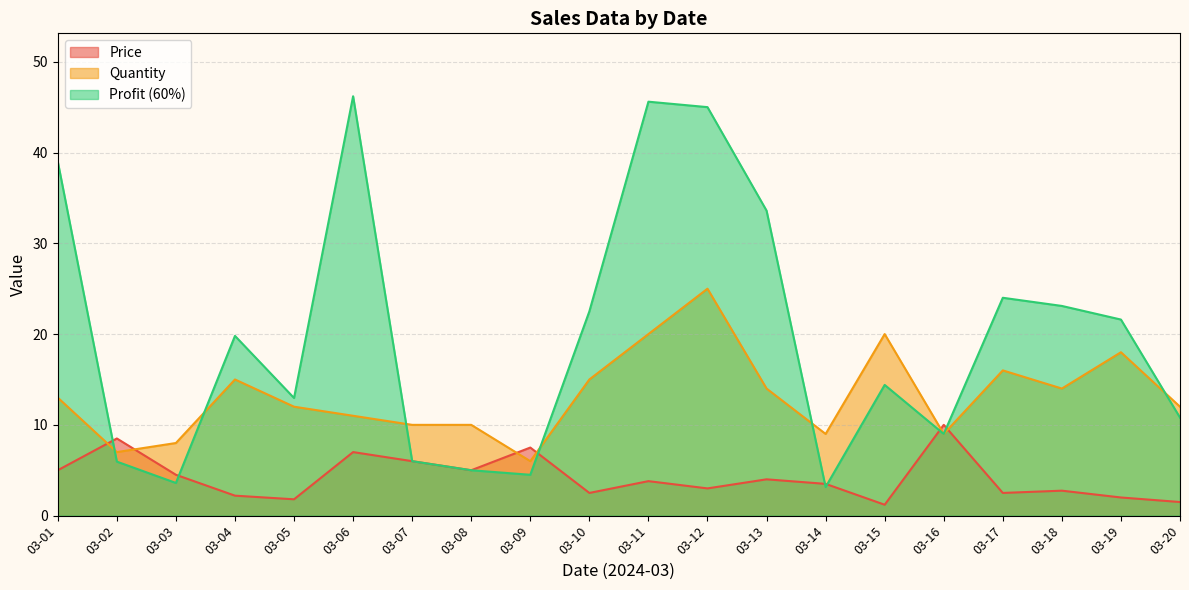

How many intersections are there between Profit (60%) and Price?

7